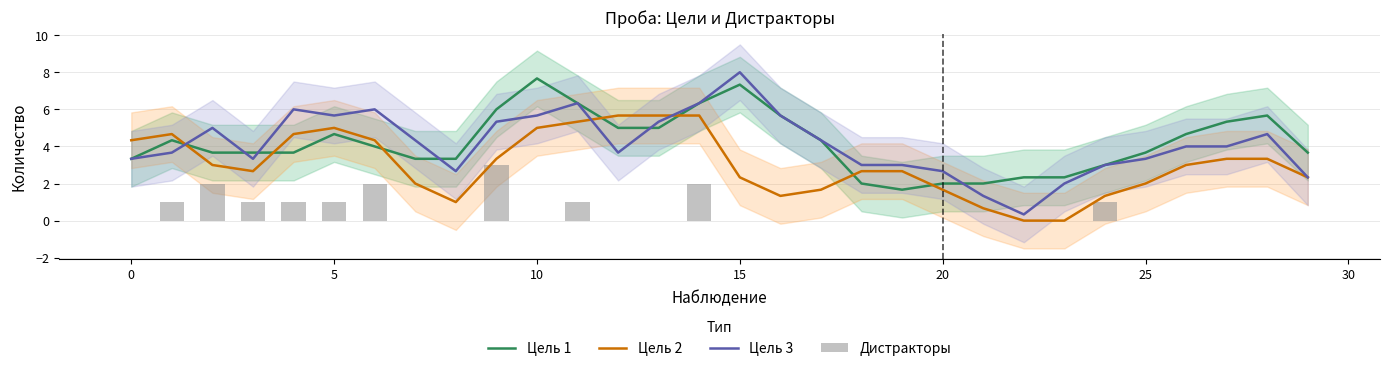

The Цель 1 series shows 2.7 at 13. True or false?

False